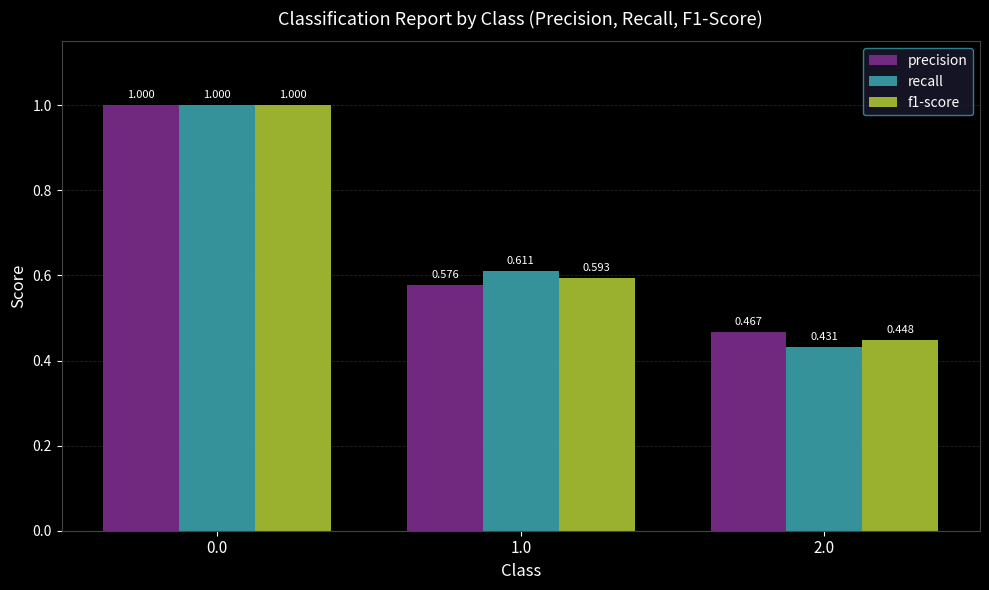

The recall series shows 0.3 at 2.0. True or false?

False